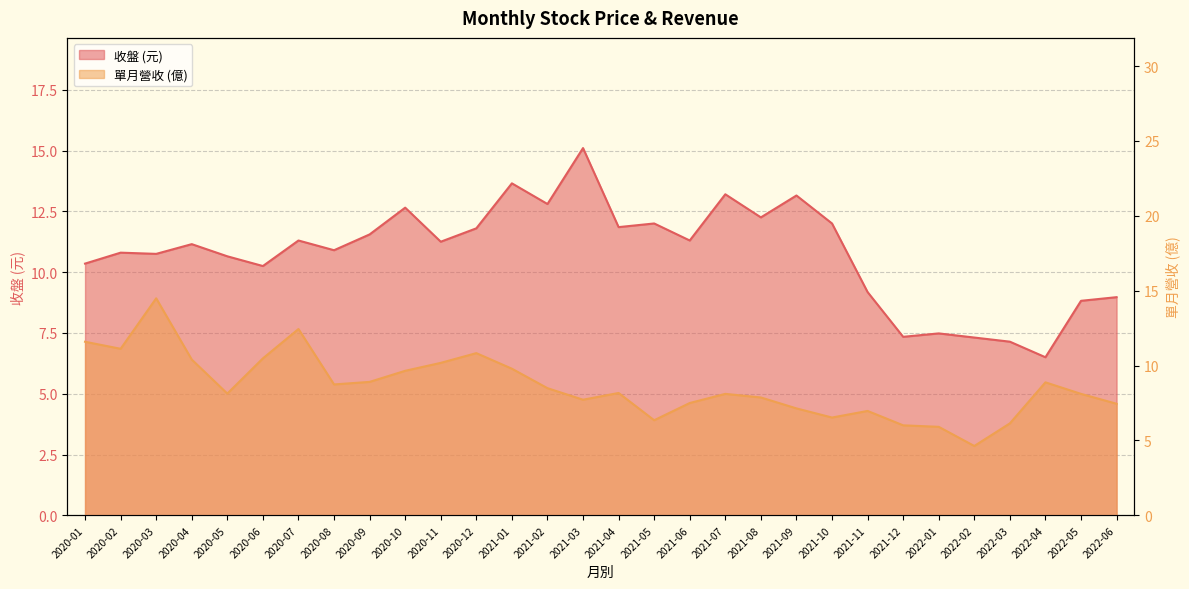

Which label corresponds to the largest value in the chart?

2021-03